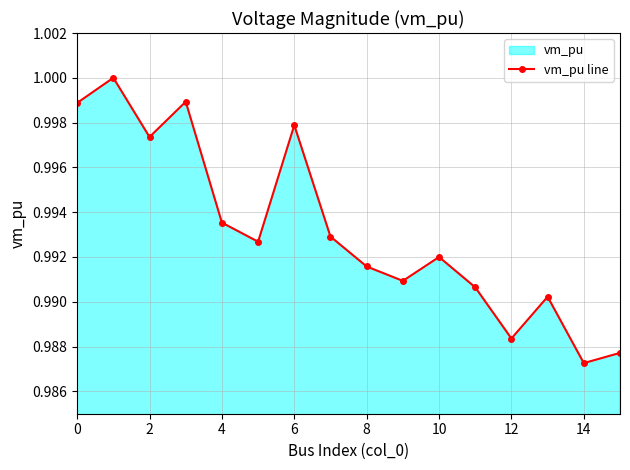

How many interior local valleys (lower than both neighbors) does the data have?

5